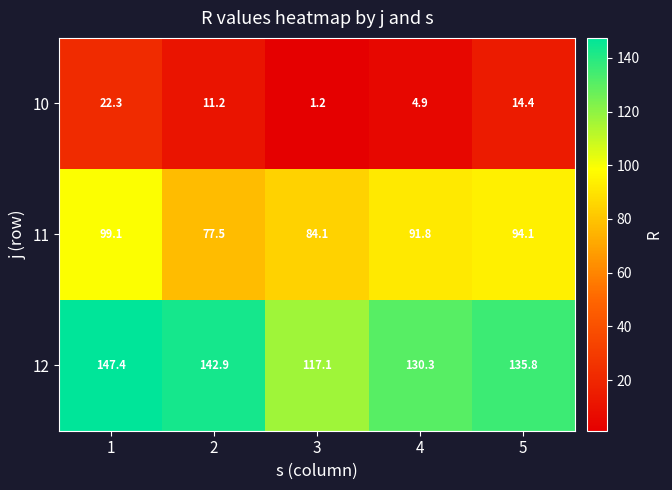

At which label is 12 closest to 132?

4